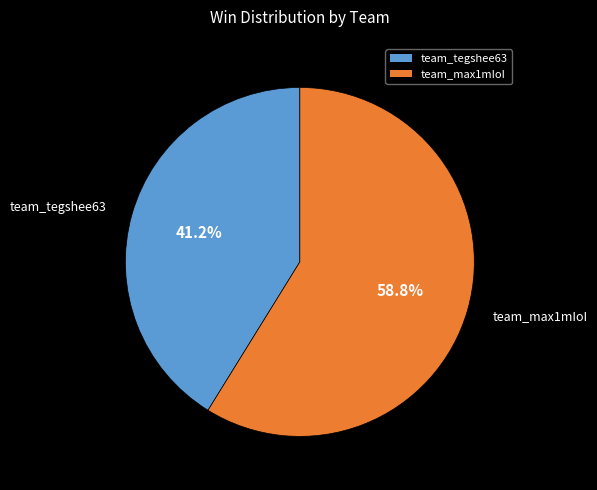

Approximately how many times larger is the value at team_tegshee63 compared to team_max1mIoI?

0.7